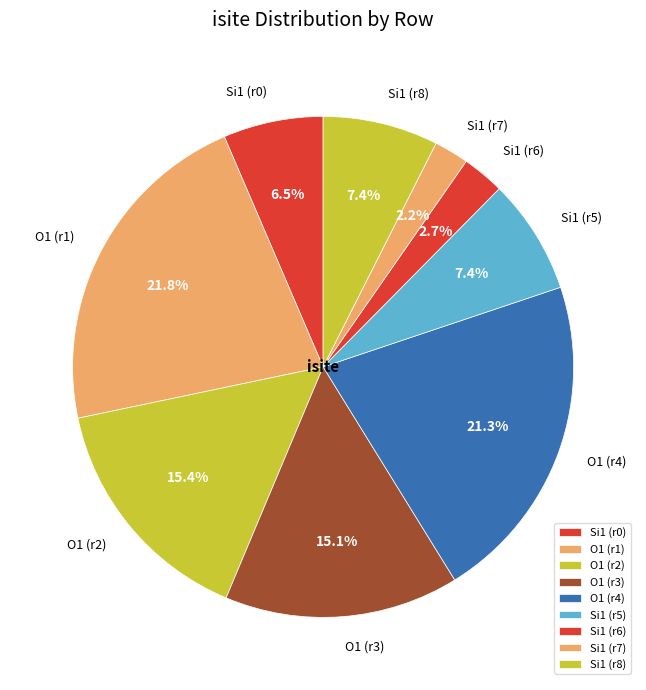

Is the sum of Si1 (r6) and O1 (r4) greater than half?

No